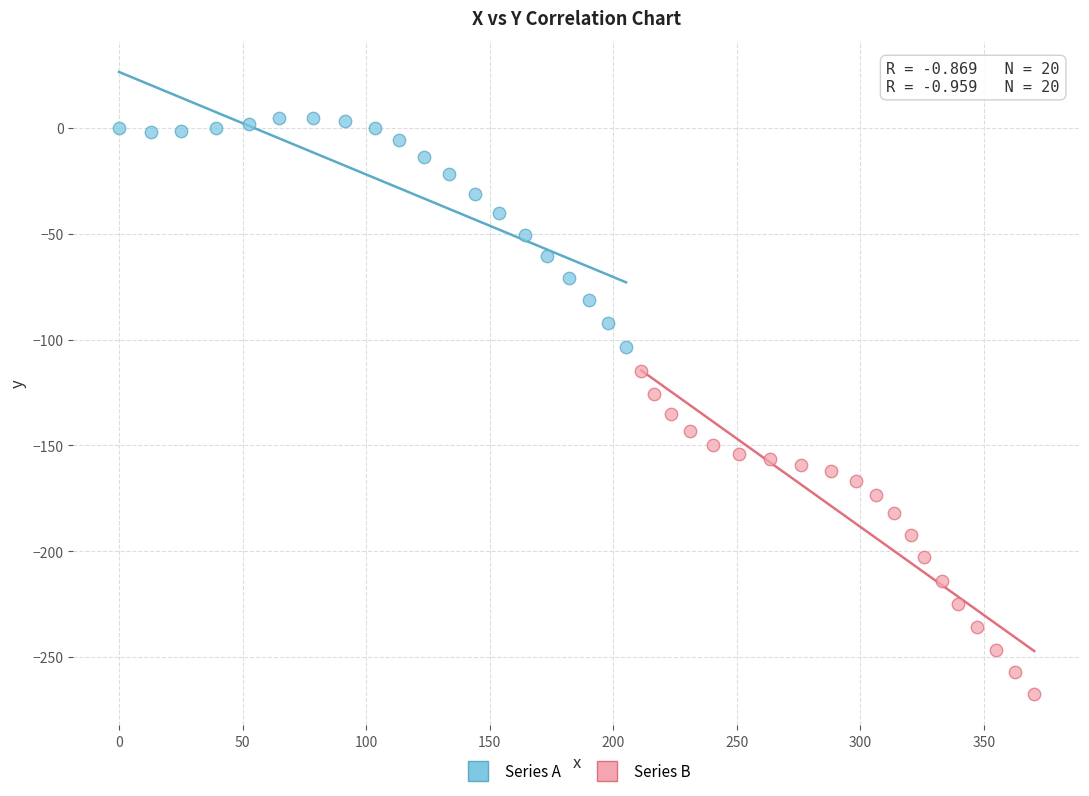

Which series reaches the minimum Y coordinate?

Series B